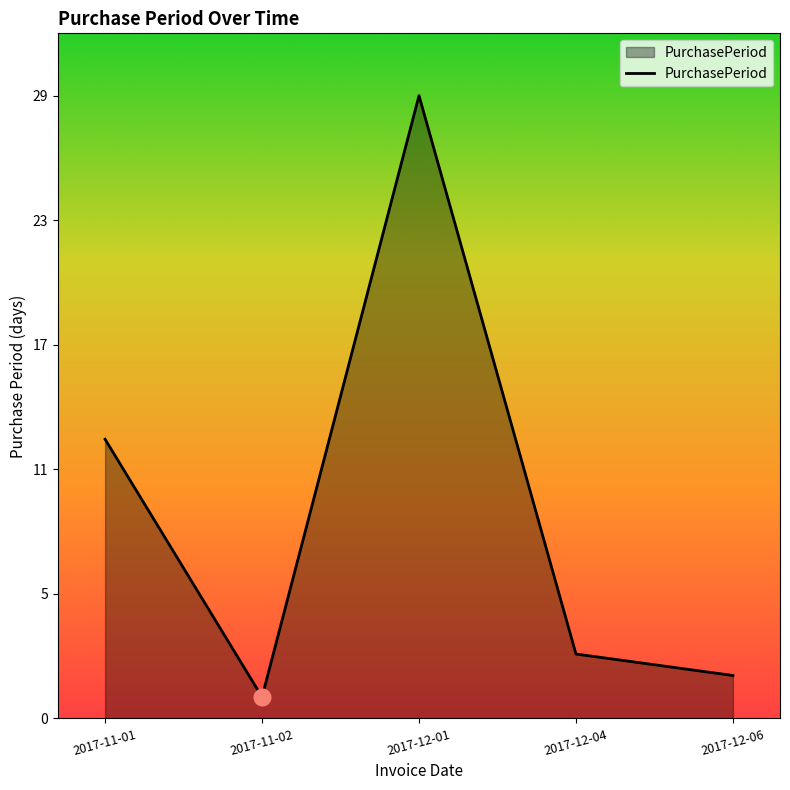

True or false: the data has more than 1 interior local peaks.

False